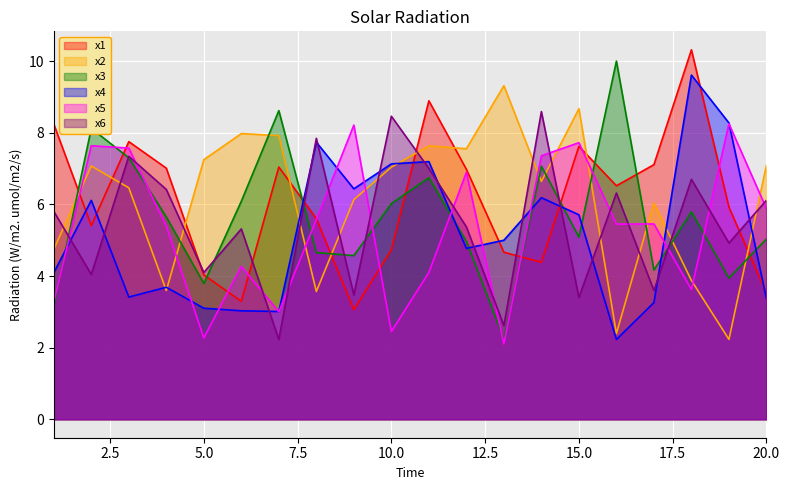

How many values in the x2 series are below 7?

10